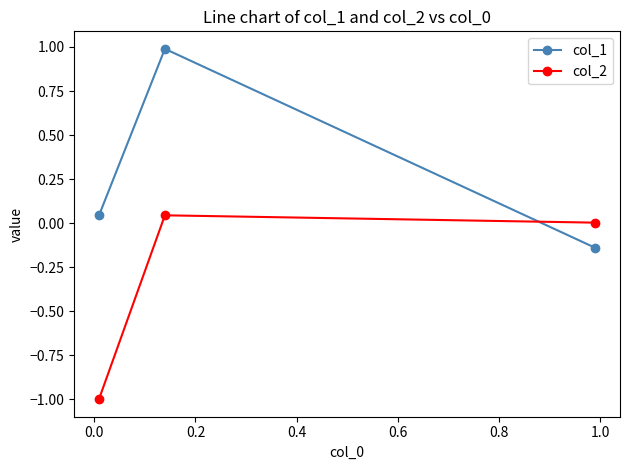

Rank the series by their average value, from lowest to highest.

col_2, col_1